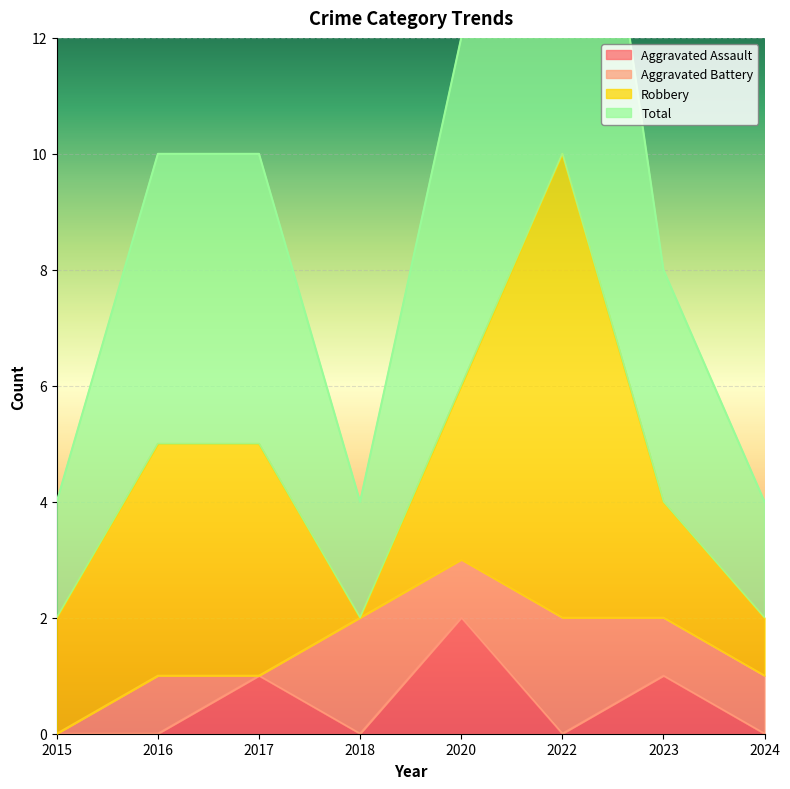

The value of Total at 2016 is 2. True or false?

False